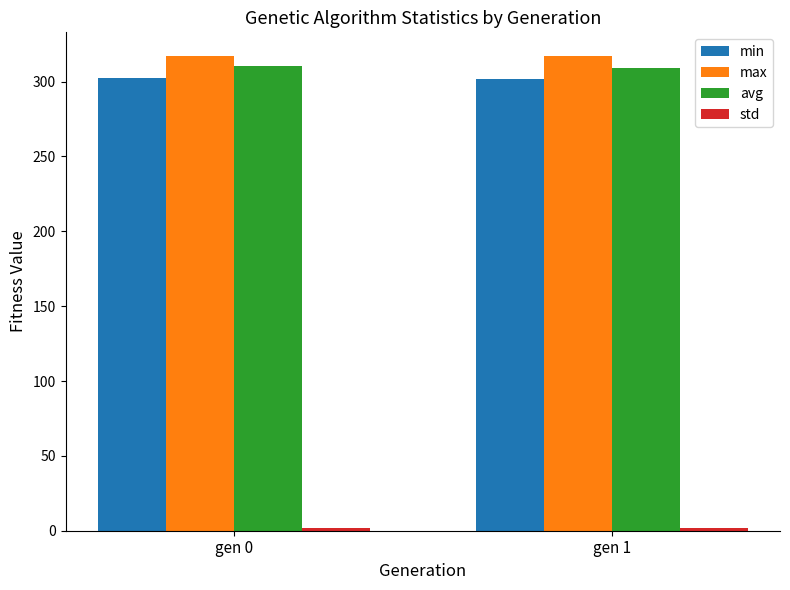

What is the highest value of the avg series?

310.1